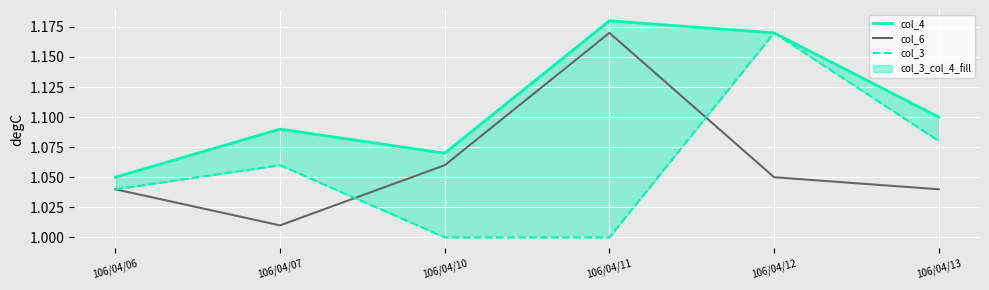

Reading left to right, extract all data points from this chart.

col_4: 1.1	1.1	1.1	1.2	1.2	1.1
col_6: 1.0	1.0	1.1	1.2	1.1	1.0
col_3: 1.0	1.1	1.0	1.0	1.2	1.1